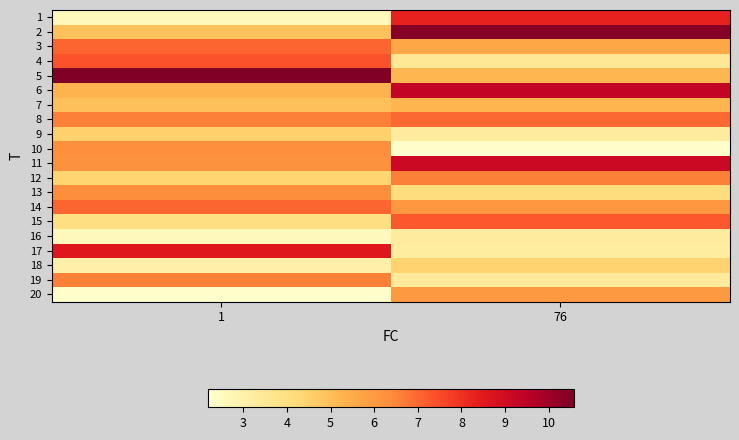

What is the total value across all series at 1?

111.1